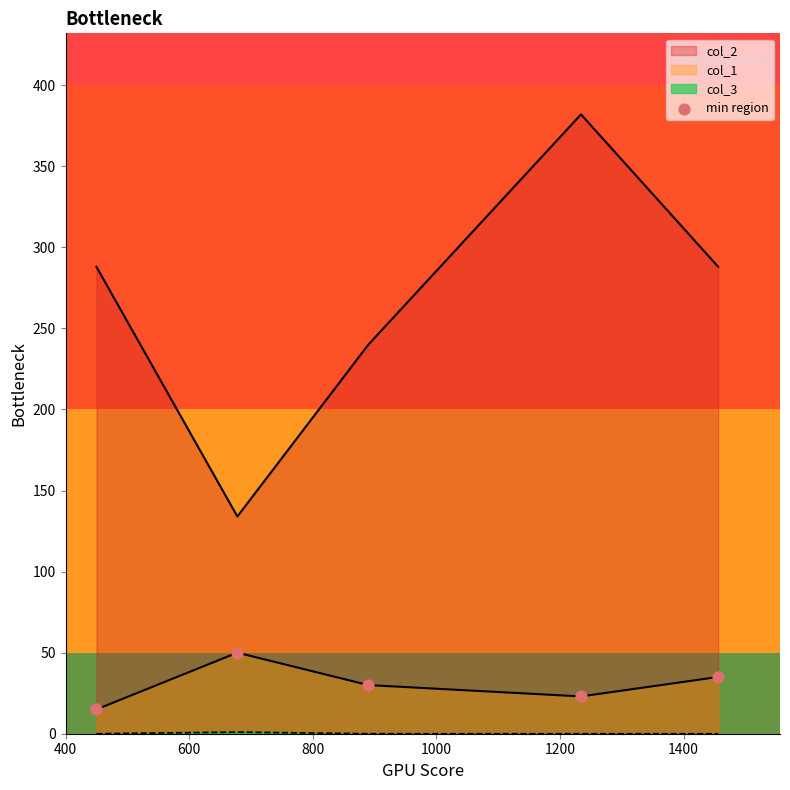

What is the change in value from 400 to 600?

+35